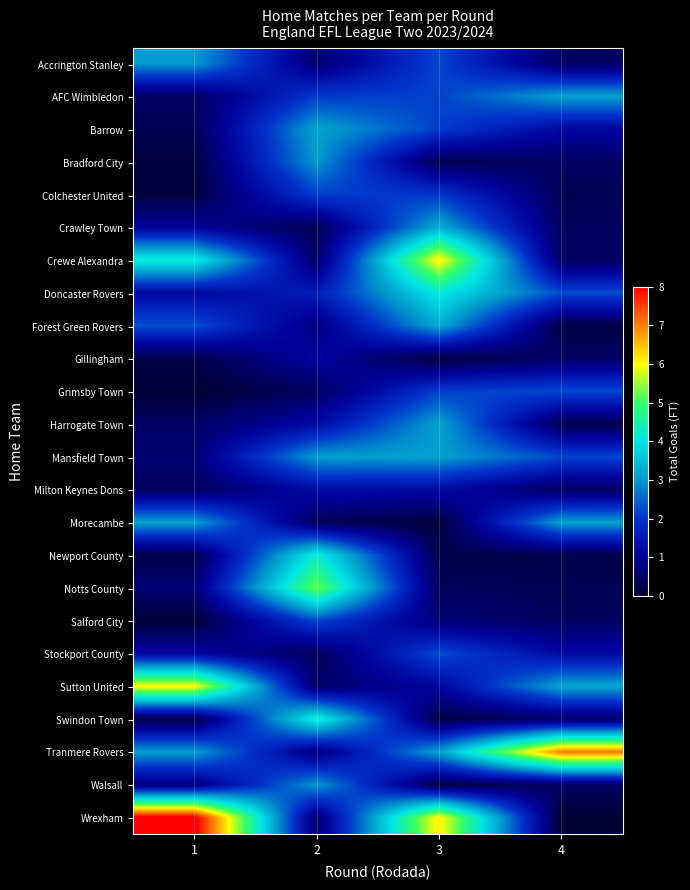

Which label corresponds to the largest value in the chart?

1